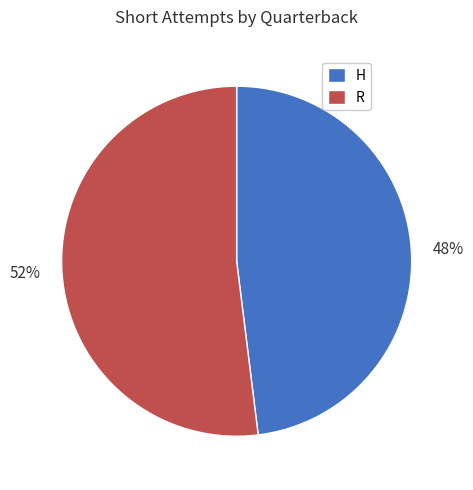

Between 52% and 48%, which is larger?

52%